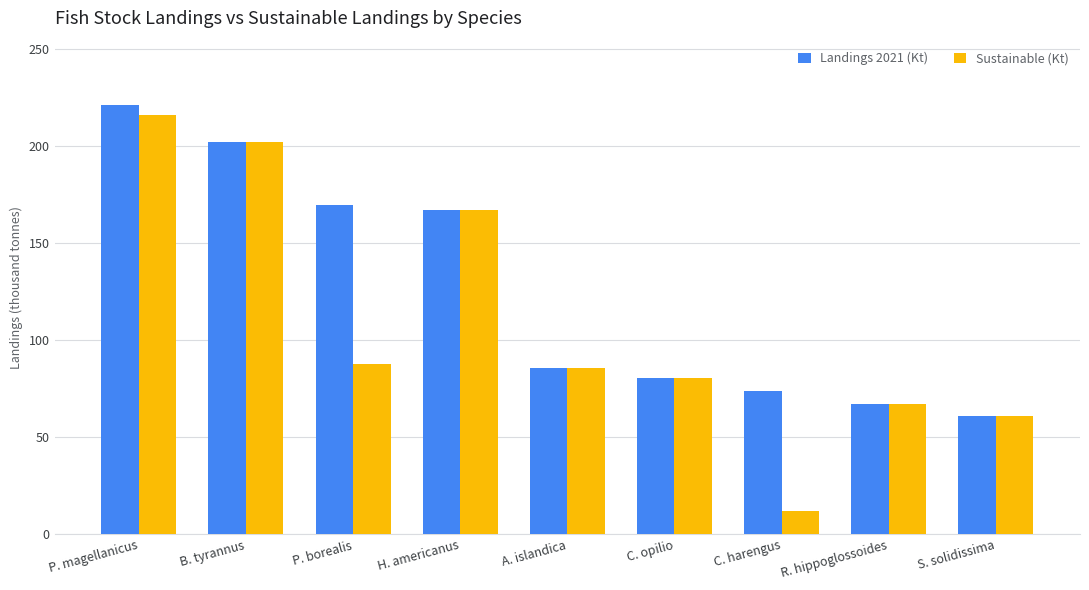

Between P. magellanicus and P. borealis, which series saw the biggest shift?

Sustainable (Kt)